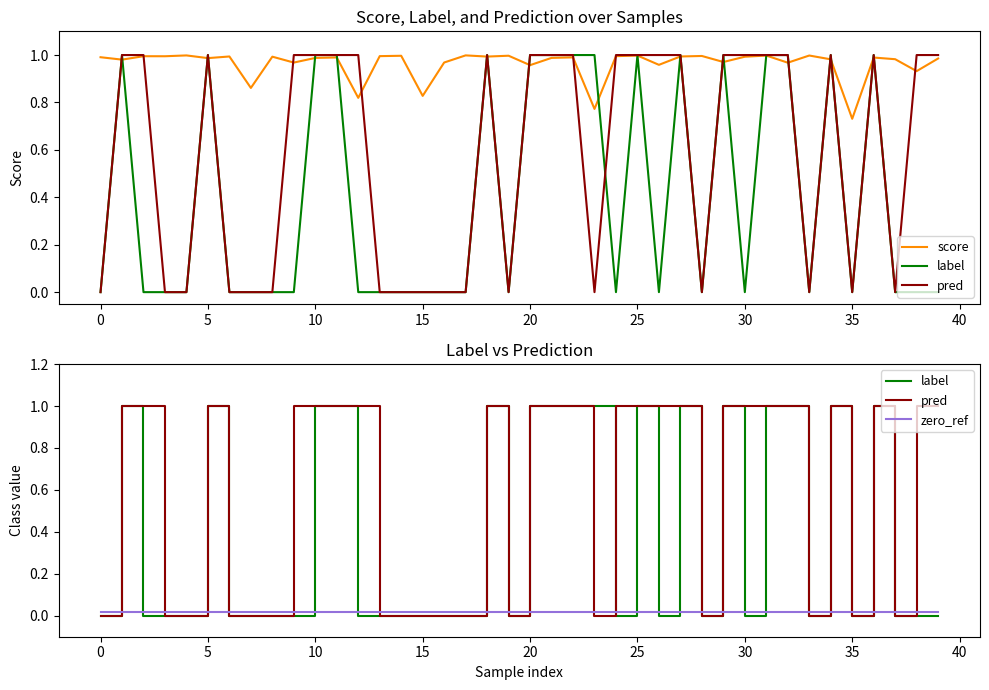

How many lines are shown in the chart?

4